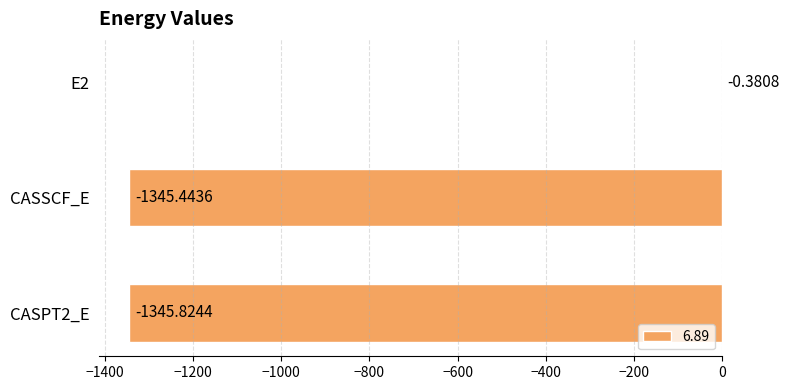

Where is the data nearest to the value -673?

CASSCF_E